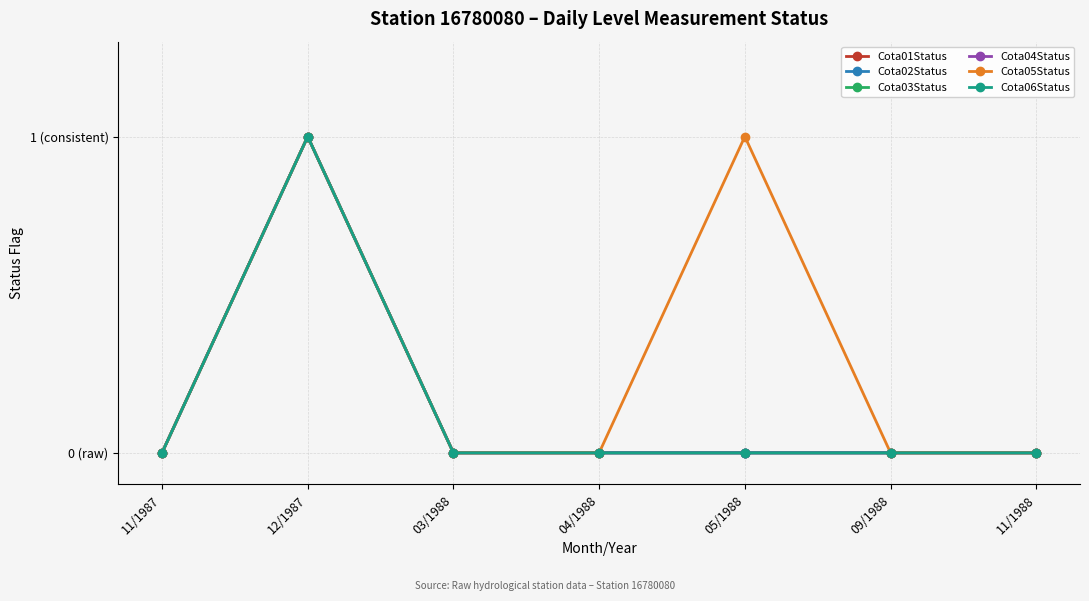

Is this an area chart (filled region under the line)?

No